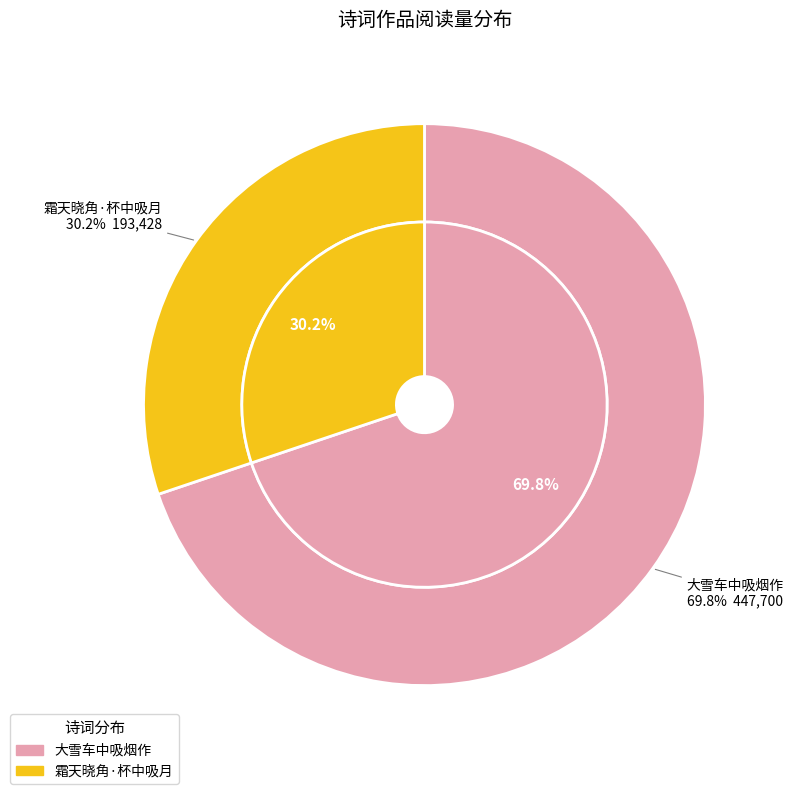

Rank the categories by value from highest to lowest.

大雪车中吸烟作, 霜天晓角·杯中吸月